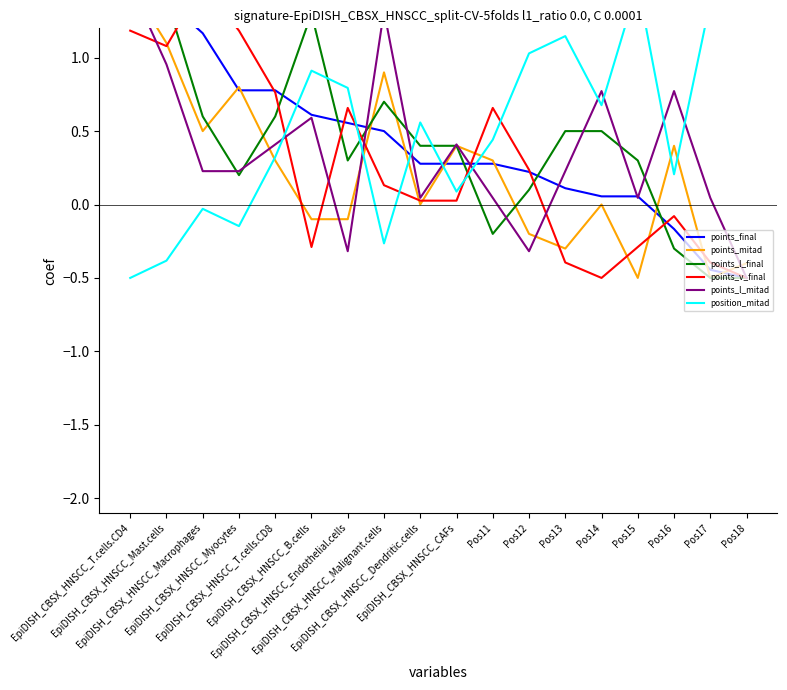

At which label does points_mitad first exceed 0?

EpiDISH_CBSX_HNSCC_T.cells.CD4